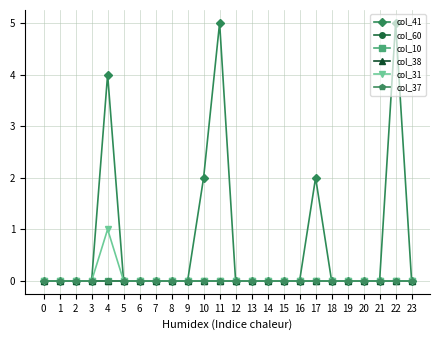

Does the chart have visible grid lines?

Yes